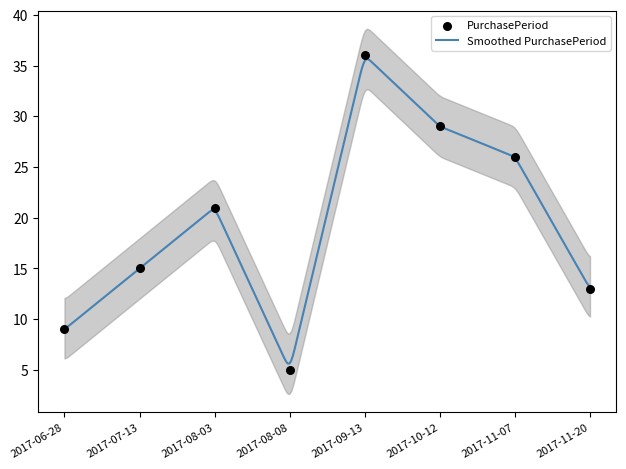

What is the change in value from 2017-08-03 to 2017-08-08?

-16